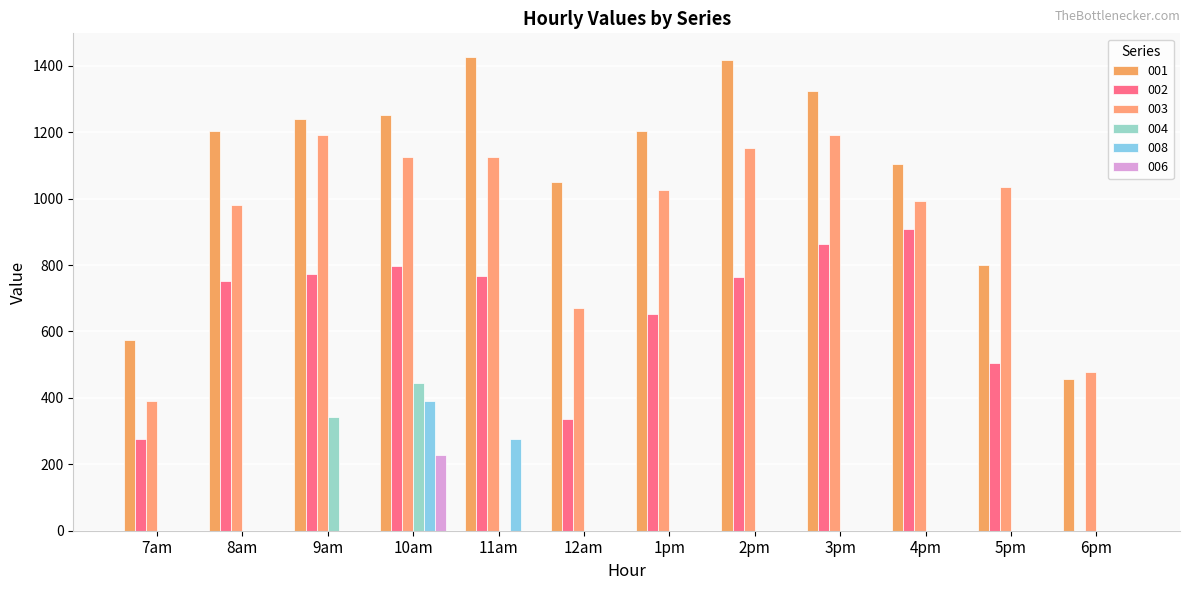

What are all the series names shown in the legend?

001, 002, 003, 004, 008, 006